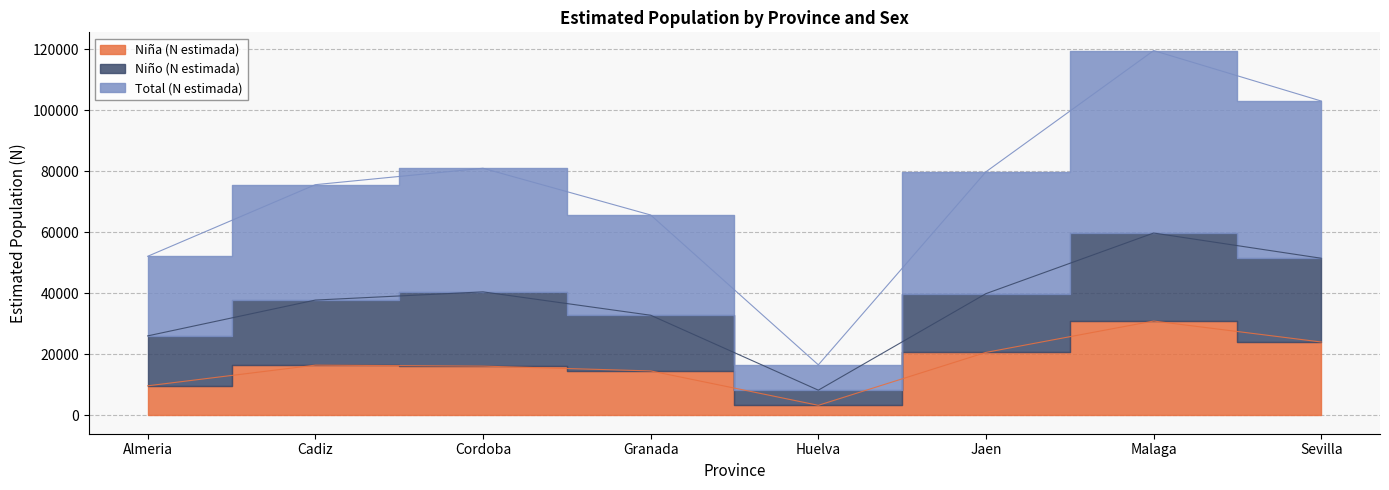

What is the spread (max minus min) of values at Malaga?

88641